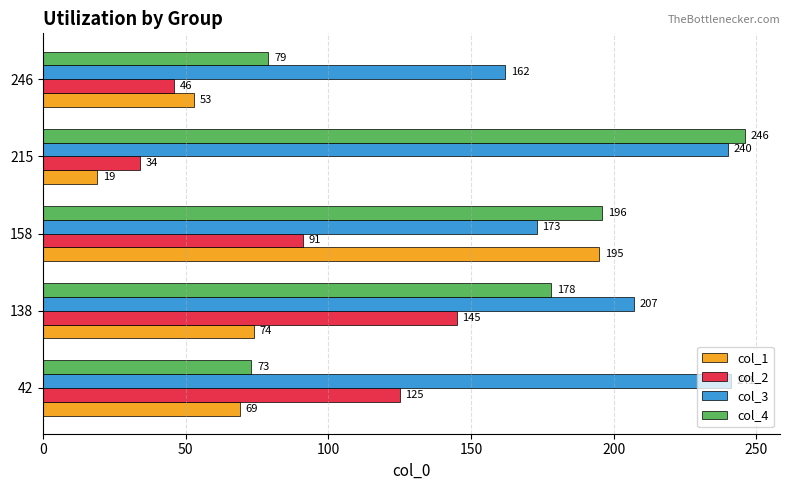

Which label corresponds to the largest value in the chart?

215